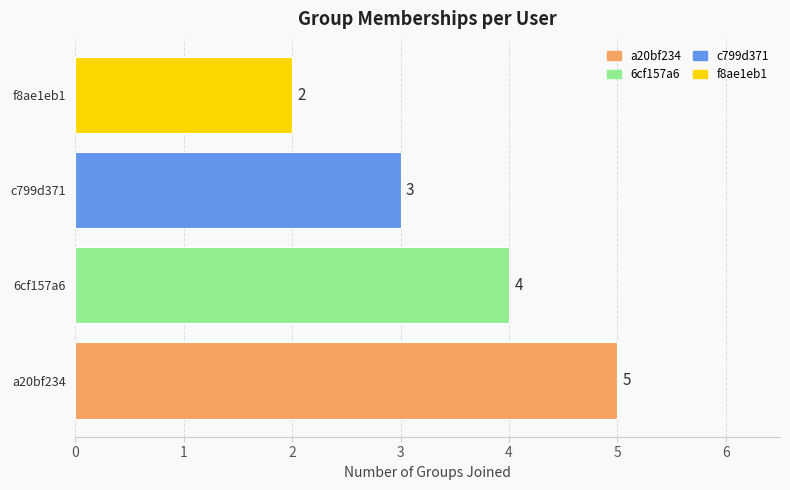

True or false: the data shows 2 at f8ae1eb1-27f2-4585-aed2-3500922840a2.

True